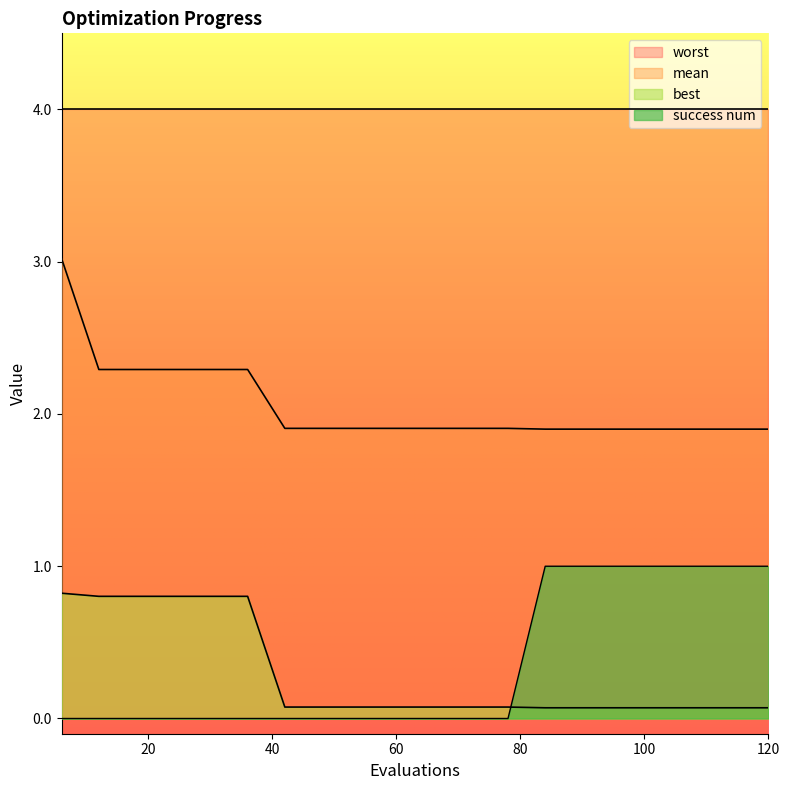

Rank the categories by mean value from highest to lowest.

6, 12, 18, 24, 30, 36, 42, 48, 54, 60, 66, 72, 78, 84, 90, 96, 102, 108, 114, 120